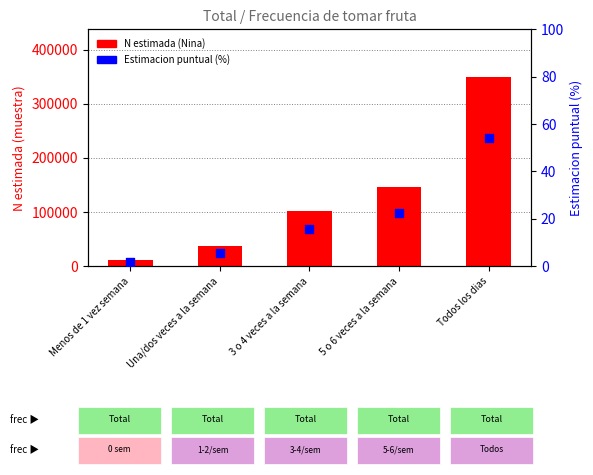

Which series contains the highest Y value?

N estimada (Nina)